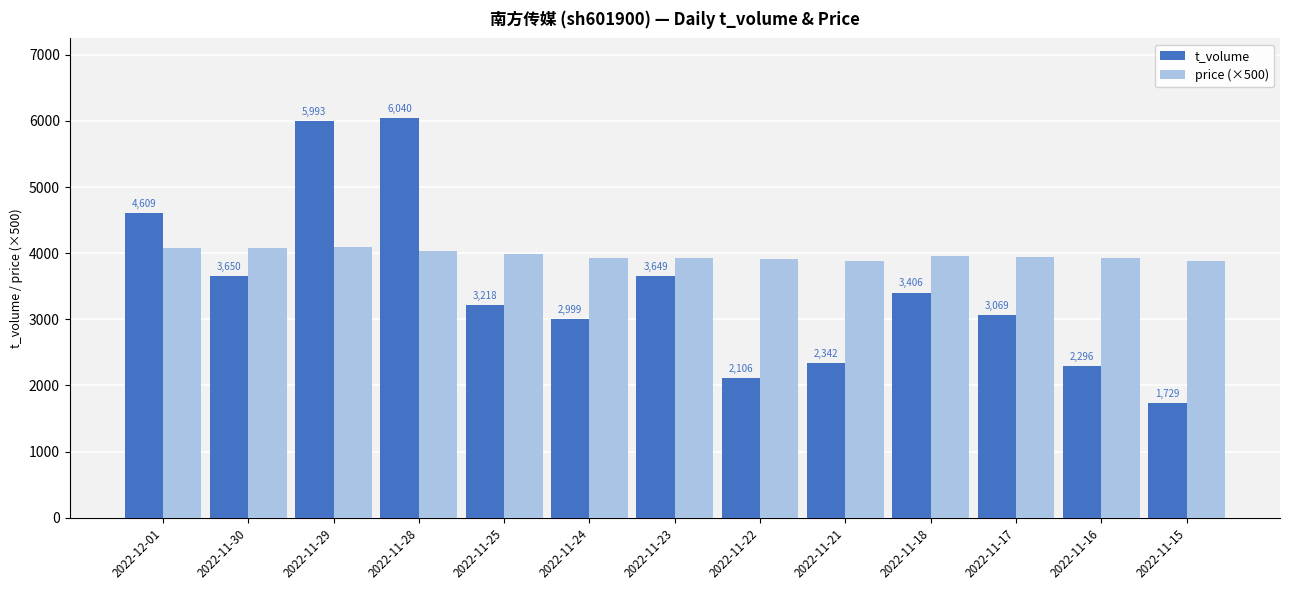

The price (×500) series shows 3950 at 2022-11-17. True or false?

True